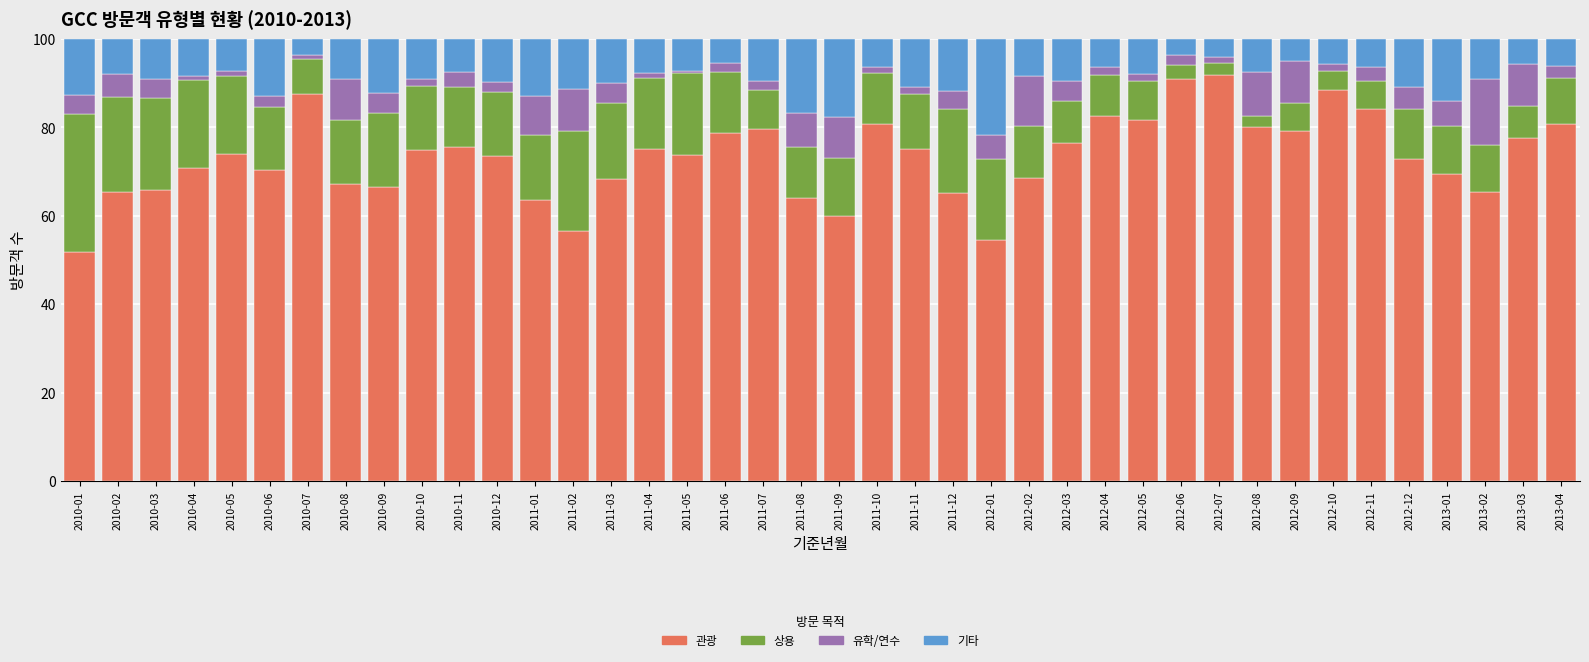

Is it true that 관광 equals 79.5 at 2011-07?

True